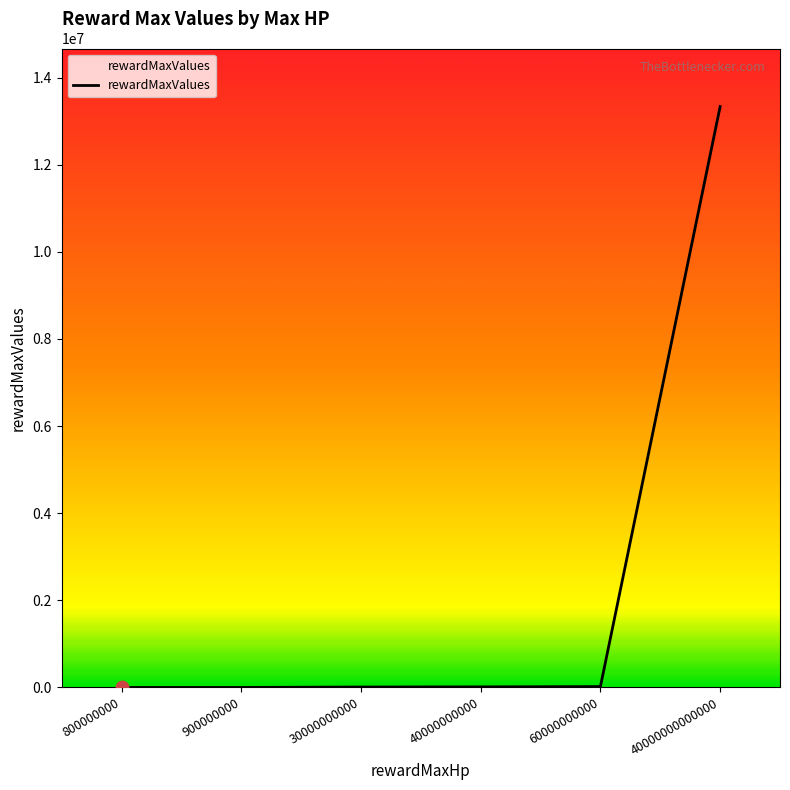

What is the ratio of the value at 60000000000 to the value at 900000000?

66.7